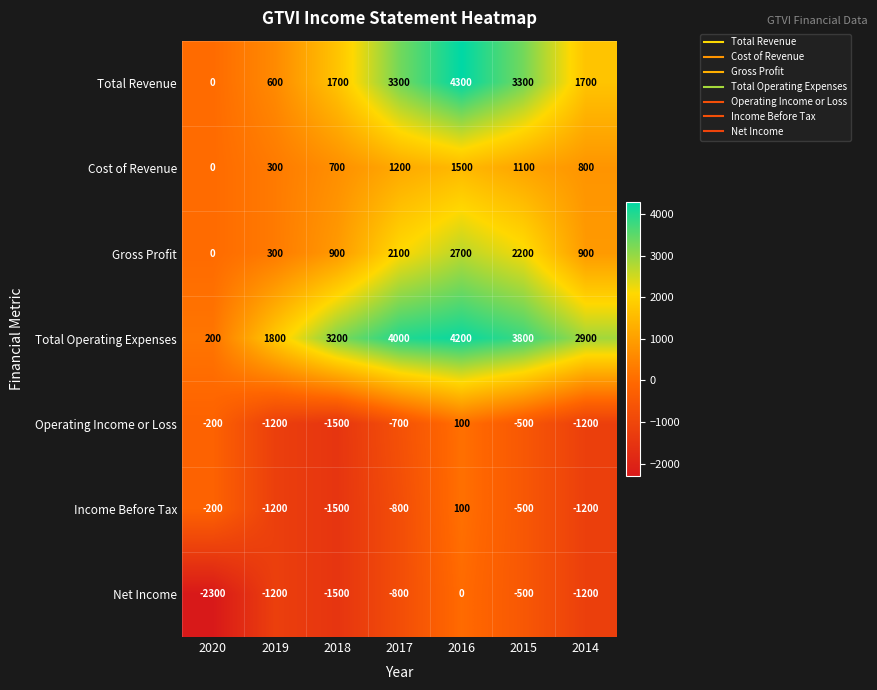

Between 2020 and 2016, which series saw the biggest shift?

Total Revenue